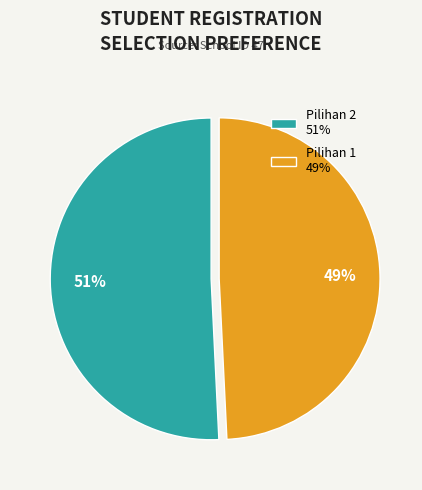

Is it true that Pilihan 2 is 51% of the pie?

True